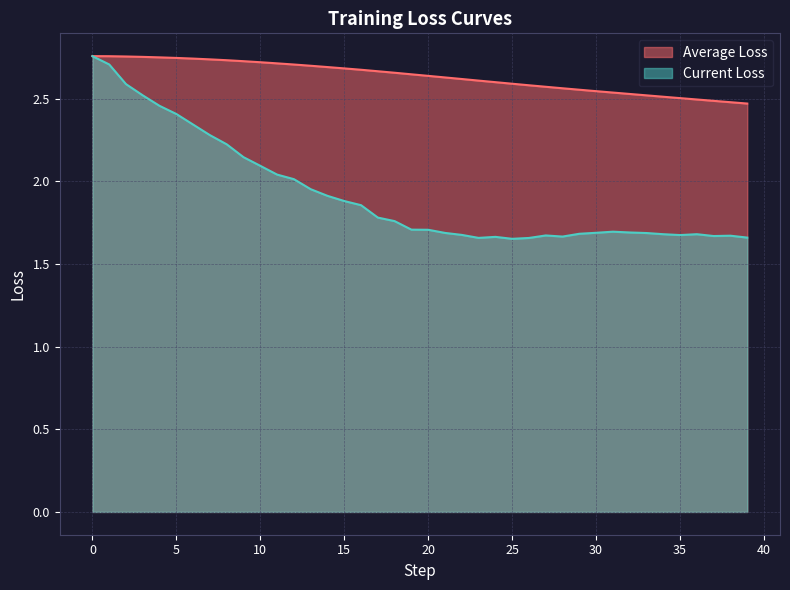

What is the average value of the Current Loss series?

1.9